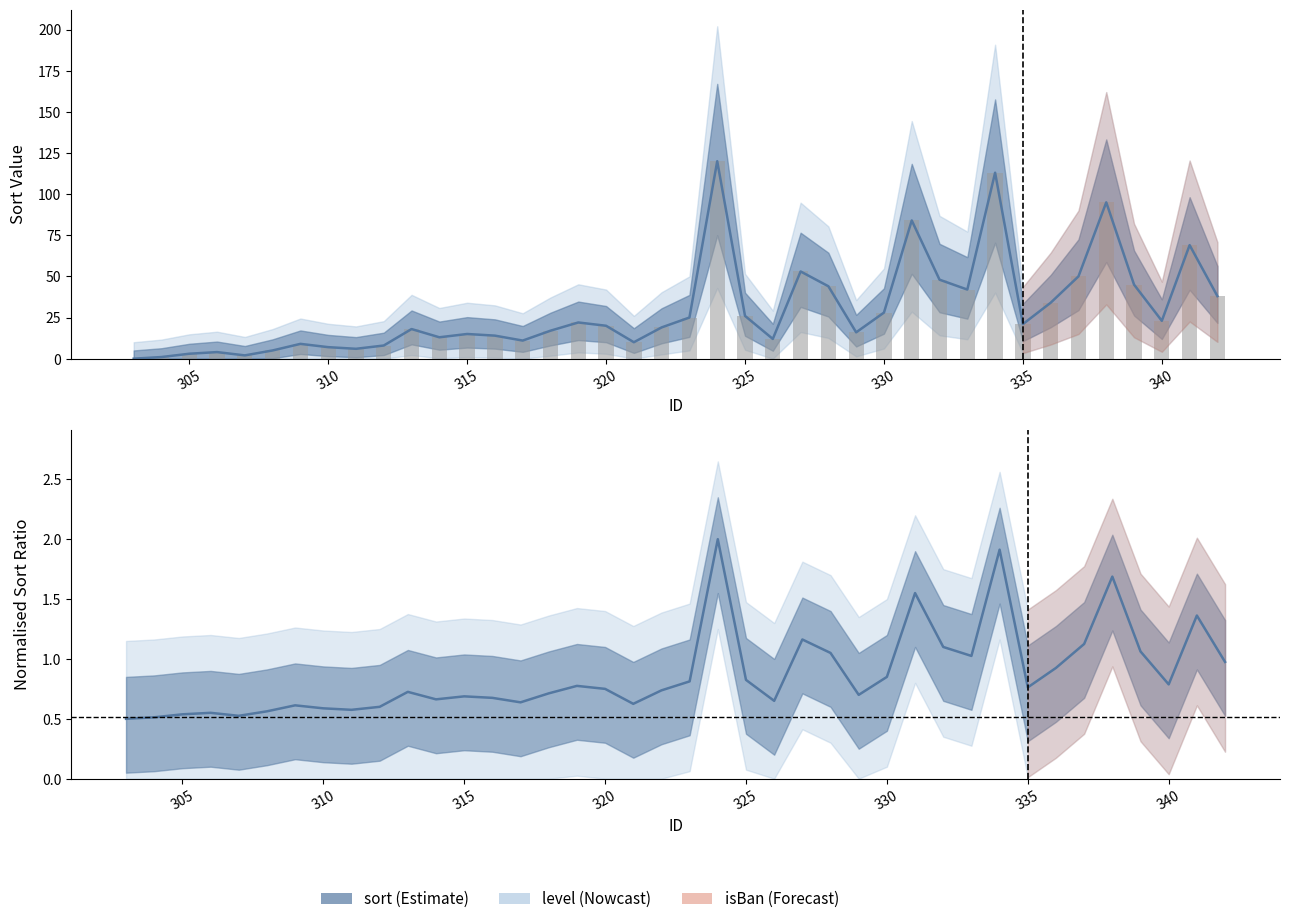

At how many categories does at least one series exceed 57?

5